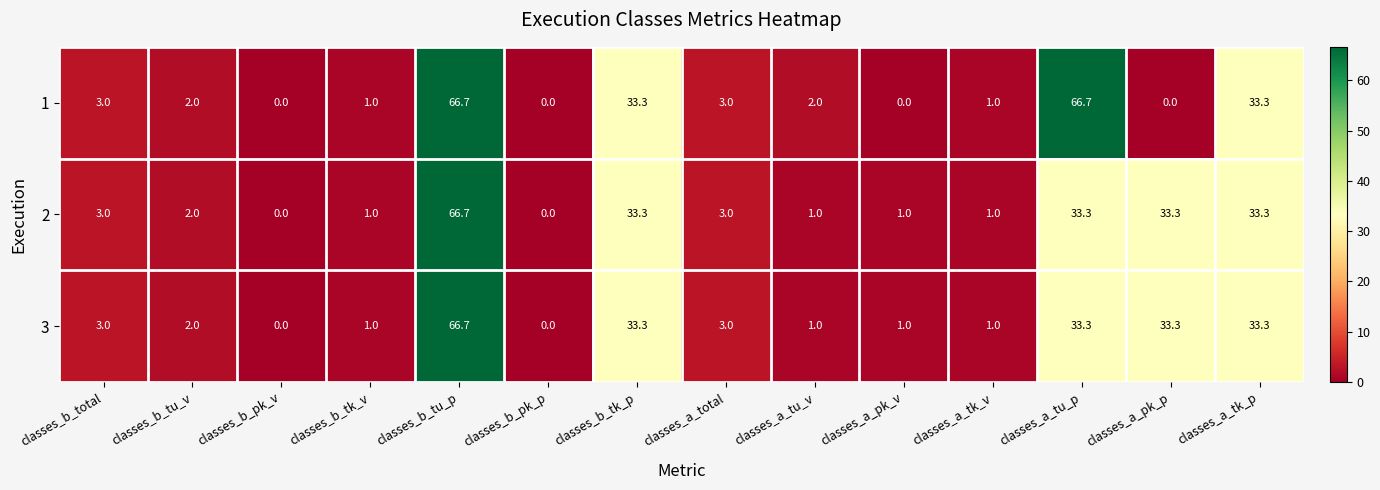

What is the difference between the maximum and second lowest values in the 3 series?

66.7